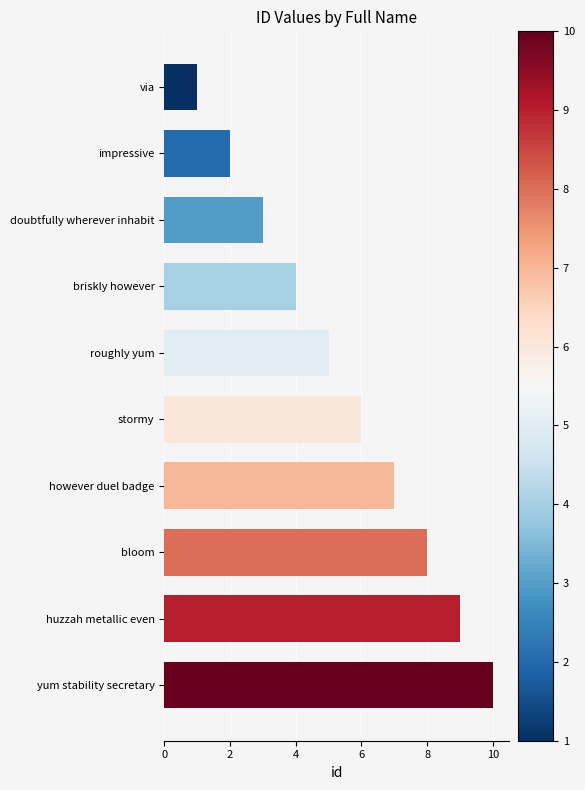

What position from the bottom is bloom?

3